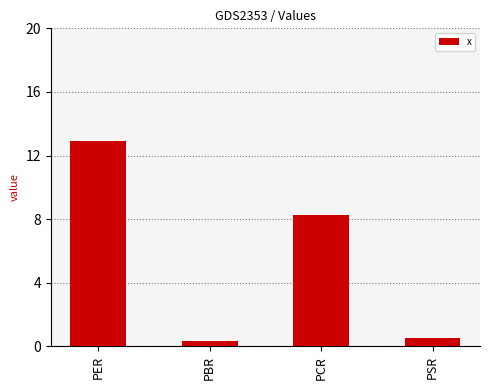

What is the greatest value displayed?

12.9